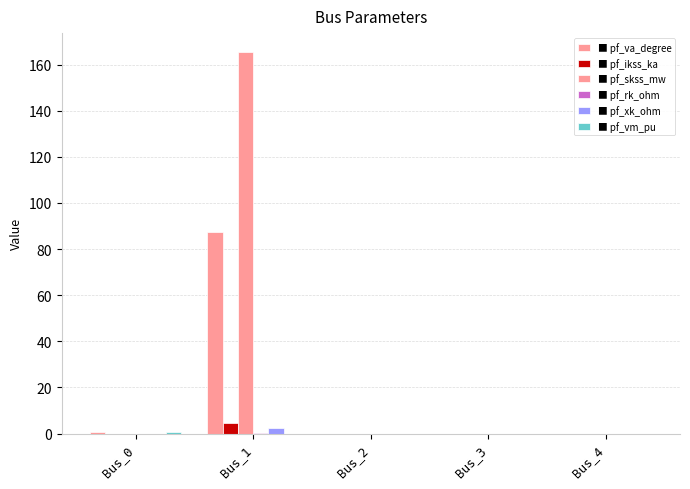

How many data points does each series have?

5